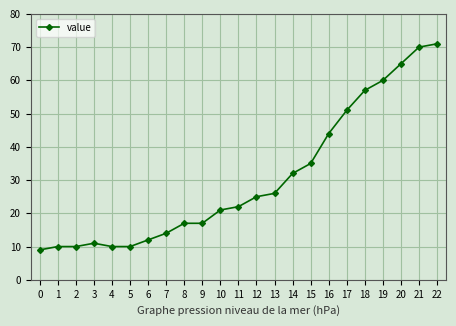

Which label corresponds to the largest value in the chart?

22